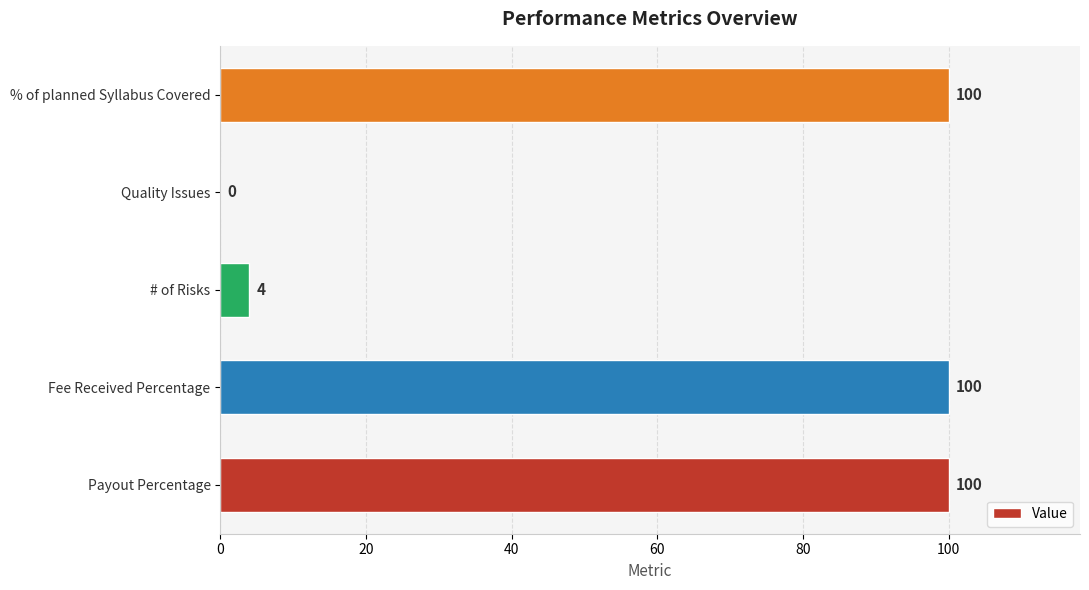

What is the sum of all values?

304